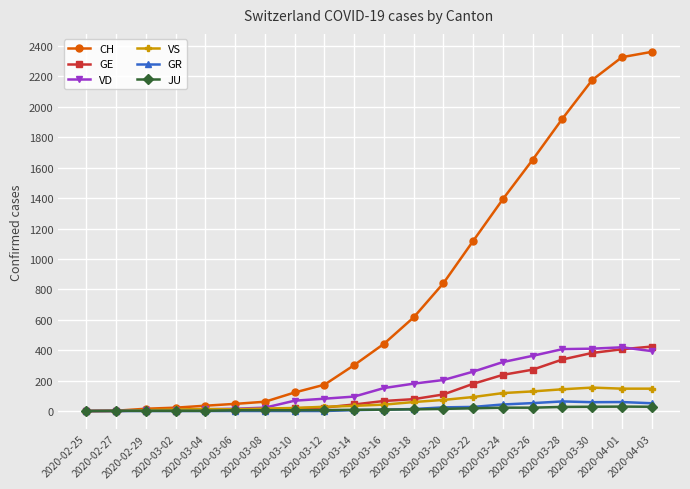

Which series has the largest total across all categories?

CH